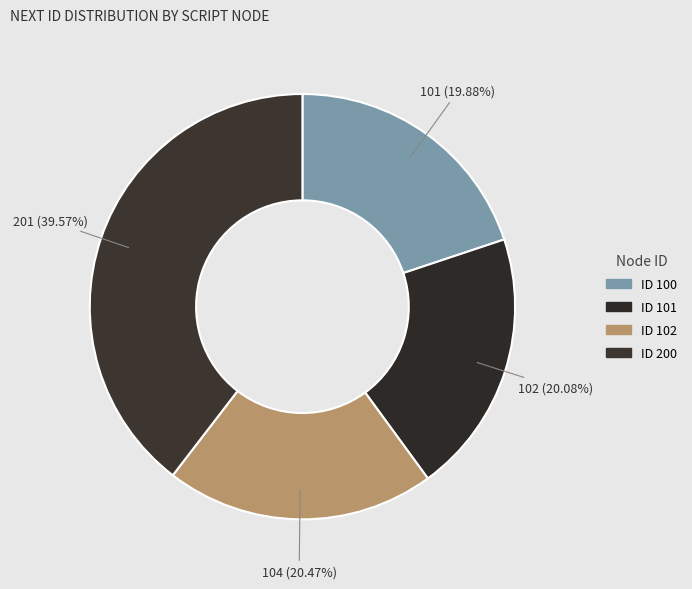

To the nearest percent, what portion does ID 200 represent?

40%